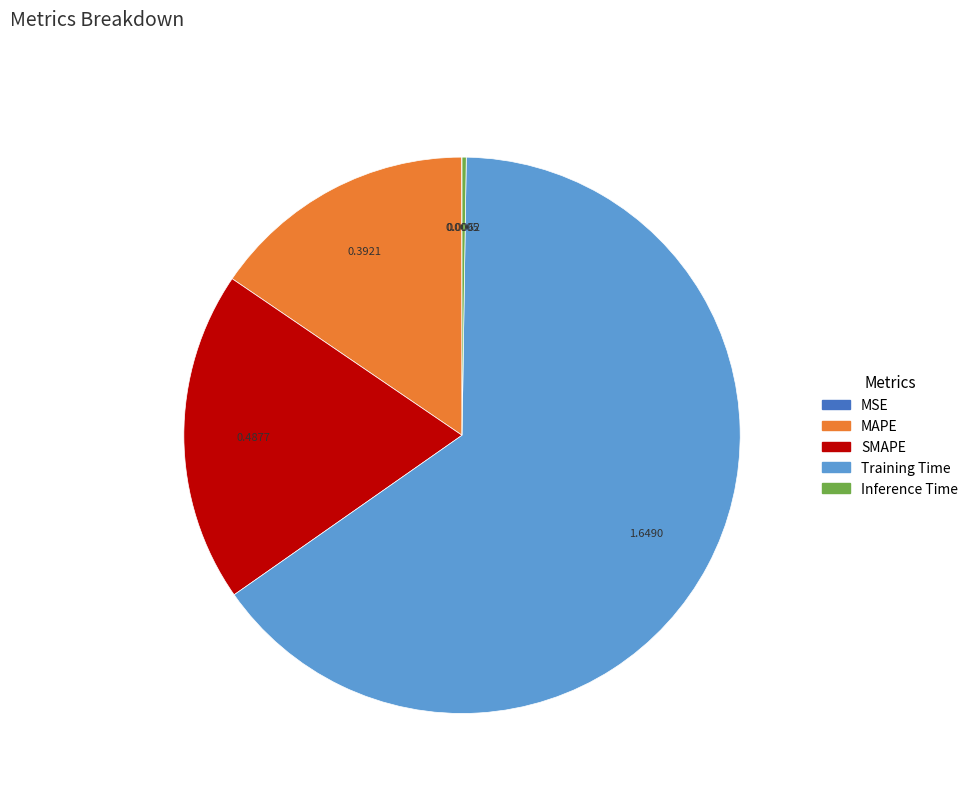

Which has a higher value, MAPE or Training Time?

Training Time